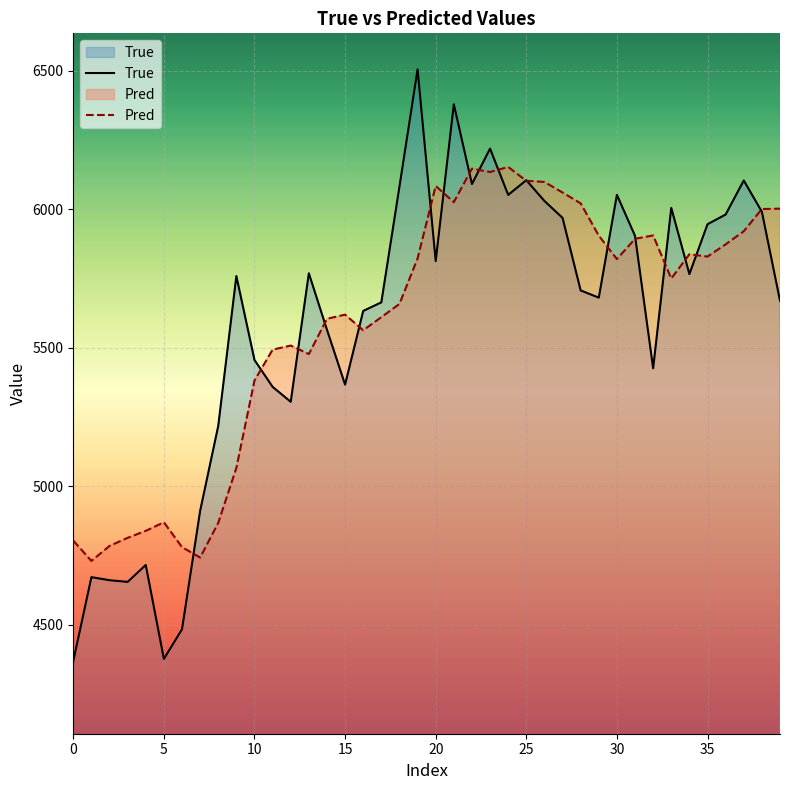

How many lines are shown in the chart?

2